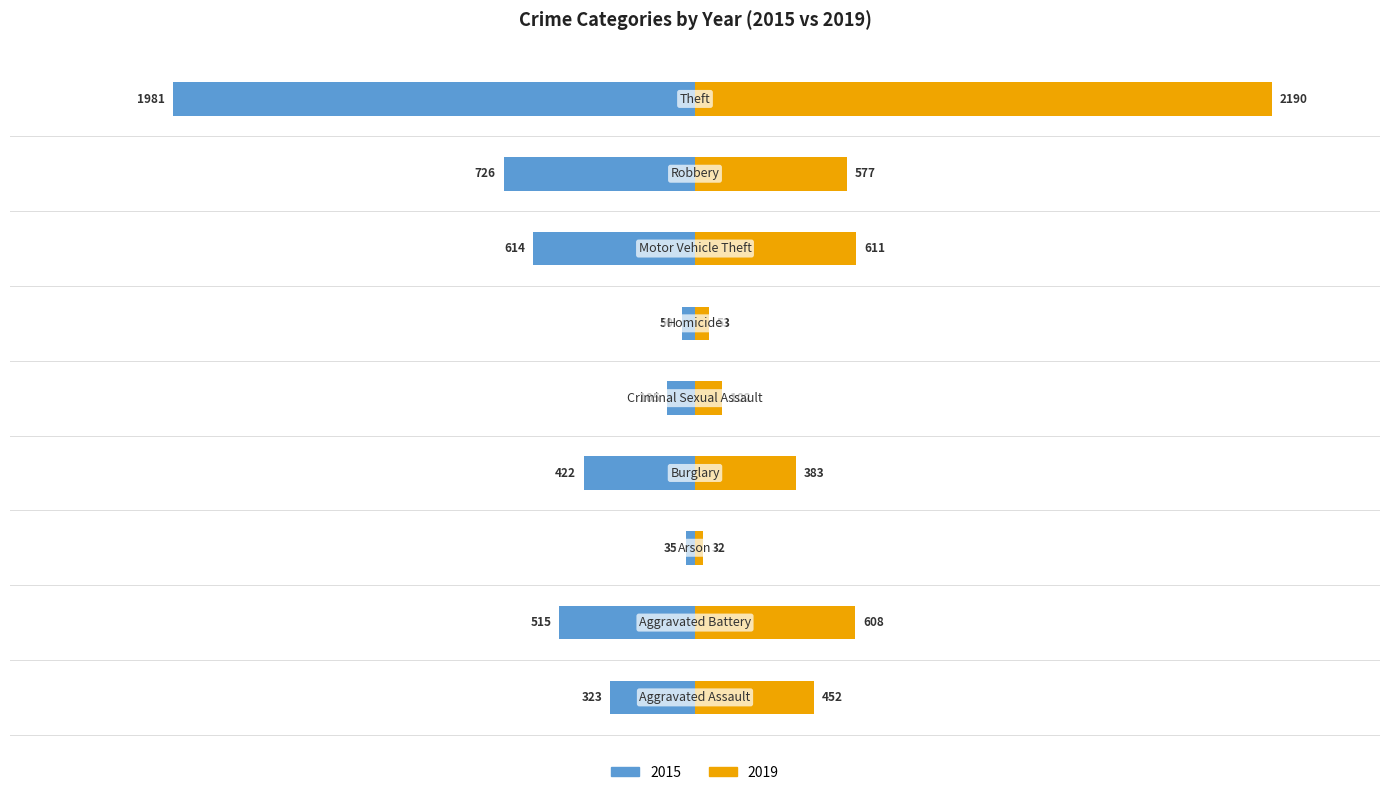

True or false: 2019 has a value of 538 at Burglary.

False